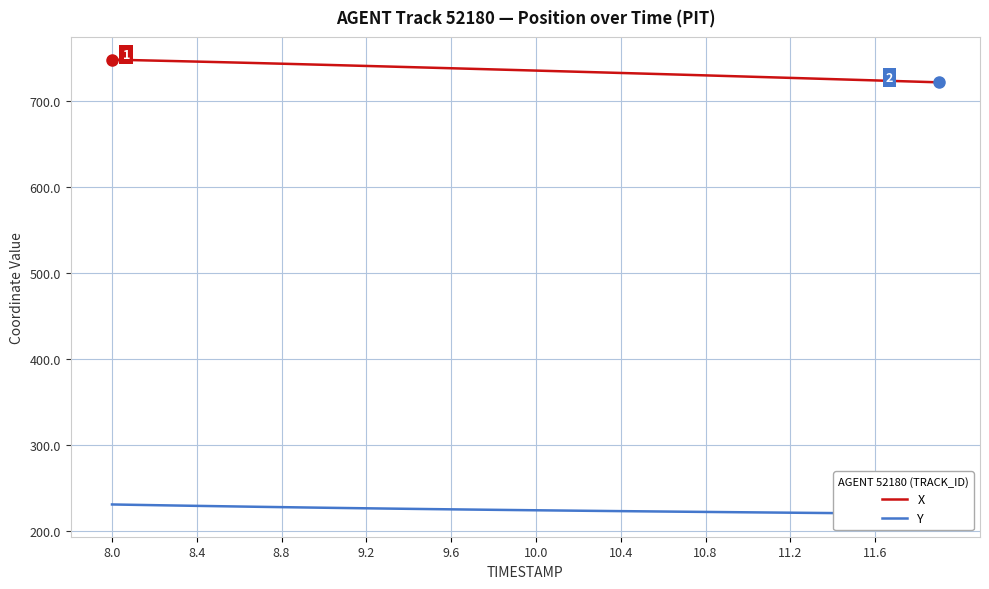

Reading left to right, extract all data points from this chart.

X: 747.6	747.1	746.5	745.9	745.4	744.8	744.2	743.5	742.9	742.3	741.6	741.0	740.3	739.6	739.0	738.3	737.6	737.0	736.3	735.6	734.9	734.2	733.5	732.8	732.1	731.5	730.8	730.1	729.3	728.6	727.9	727.2	726.4	725.7	725.0	724.2	723.5	722.7	722.0	721.2
Y: 230.5	230.0	229.6	229.2	228.8	228.5	228.1	227.7	227.3	227.0	226.6	226.3	226.0	225.7	225.4	225.1	224.8	224.5	224.2	224.0	223.7	223.4	223.2	223.0	222.7	222.5	222.2	222.0	221.8	221.6	221.3	221.1	220.9	220.7	220.4	220.2	220.0	219.8	219.6	219.4